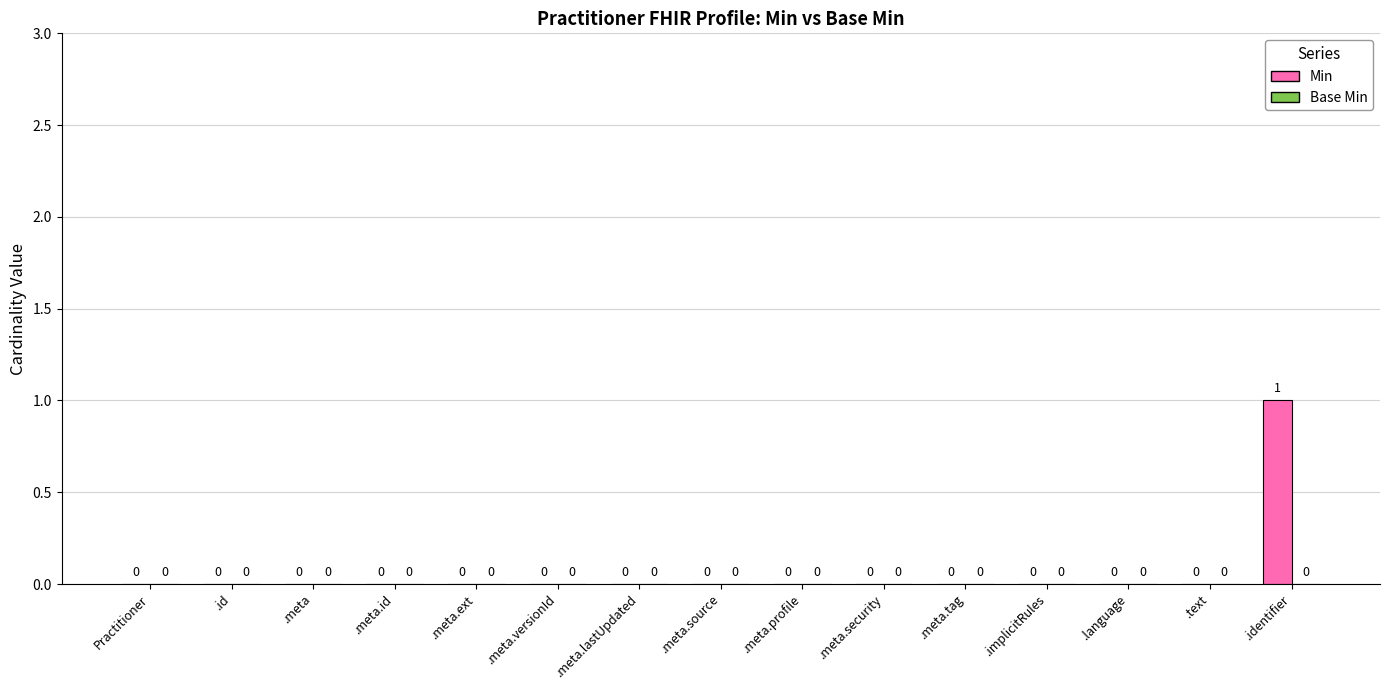

Reading left to right, extract all data points from this chart.

Practitioner=0	.id=0	.meta=0	.meta.id=0	.meta.ext=0	.meta.versionId=0	.meta.lastUpdated=0	.meta.source=0	.meta.profile=0	.meta.security=0	.meta.tag=0	.implicitRules=0	.language=0	.text=0	.identifier=1